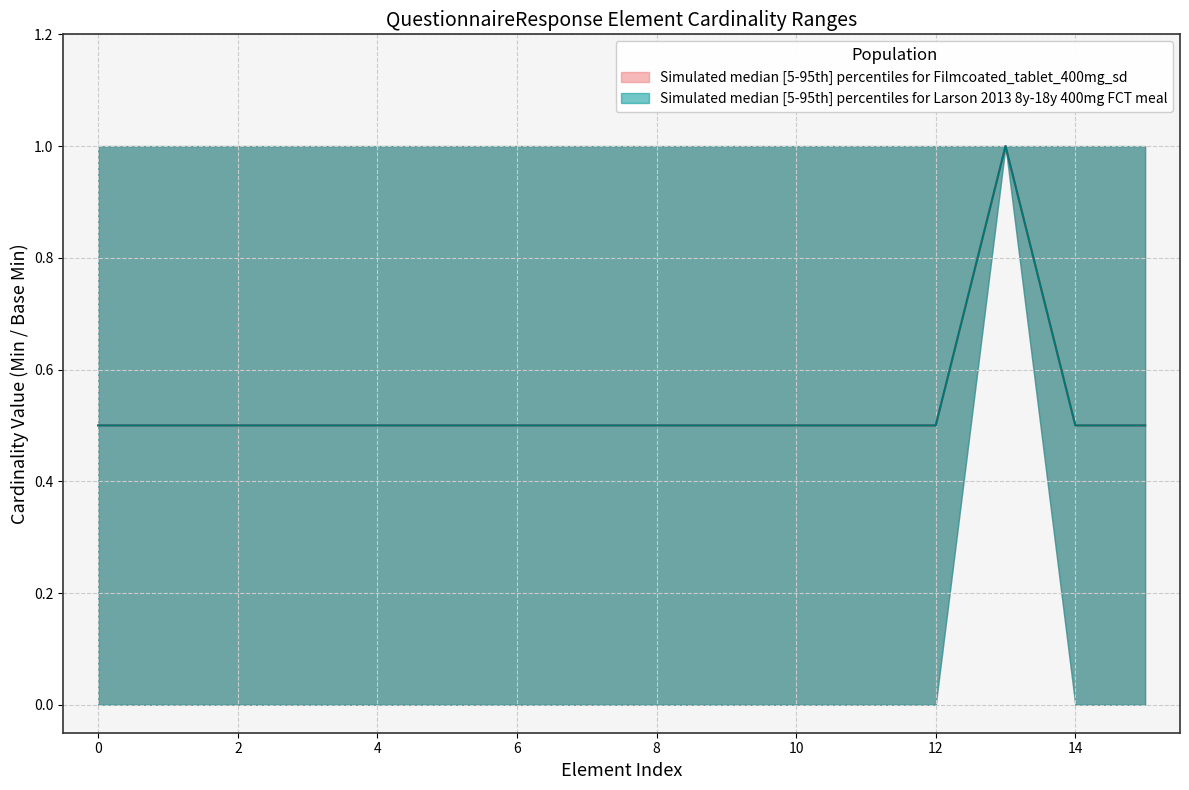

What is the total value across all series at 0?

1